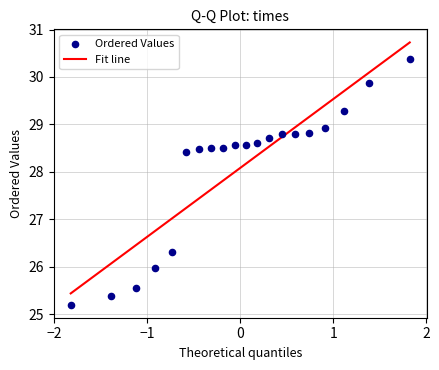

What Y value in the scatter plot is closest to 27?

26.3